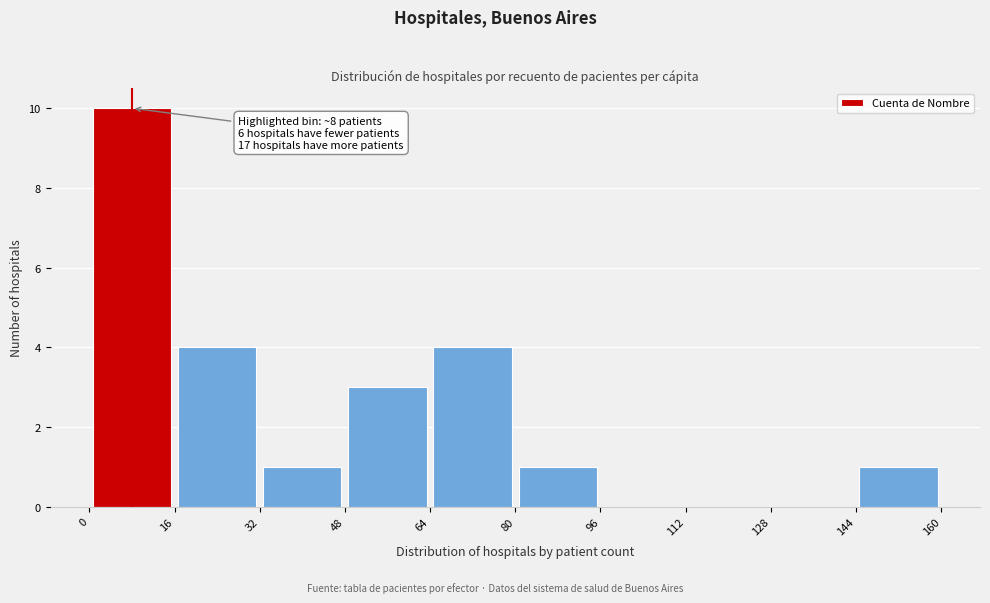

Over which range of the x-axis is the bar tallest?

0 to 16